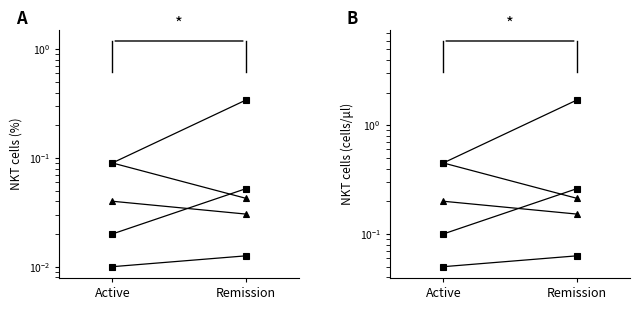

What is the difference between the highest and lowest values at Remission?

1.6